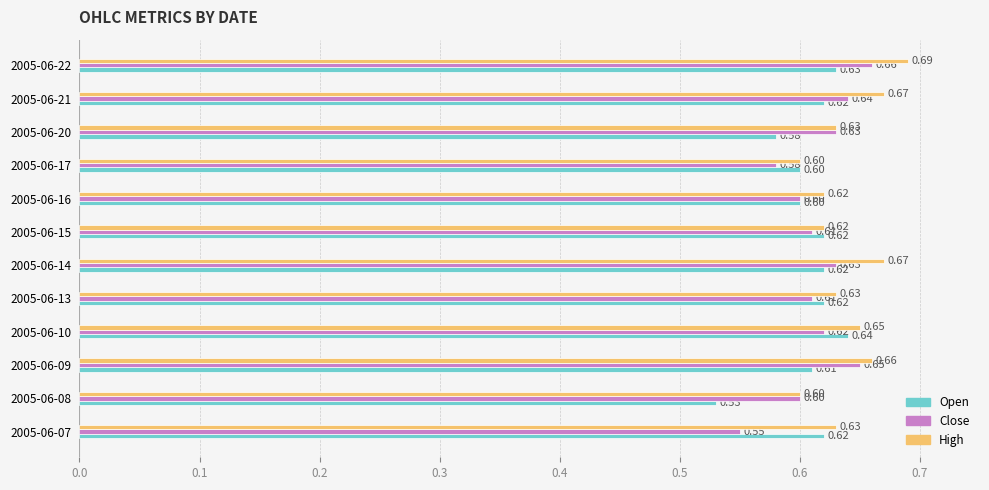

What is the total value across all series at 2005-06-14?

1.9